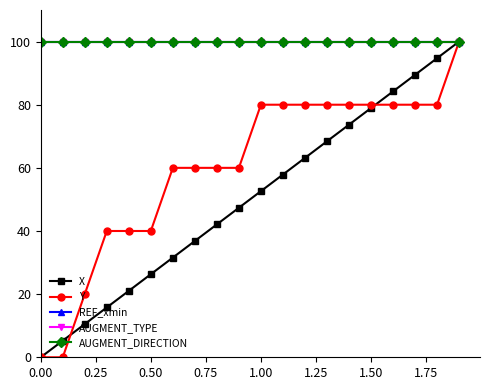

At which label does X first exceed 52?

1.00